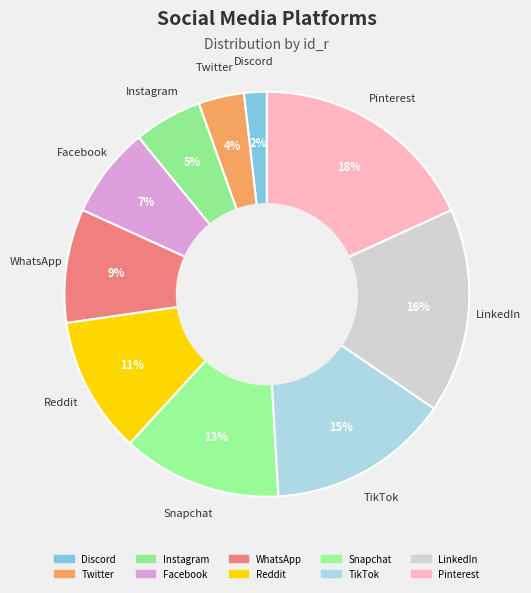

Does LinkedIn represent more than half of the total?

No